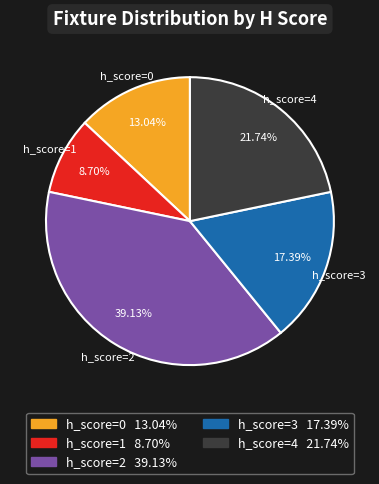

Combined, do h_score=4 and h_score=1 account for over 50%?

No